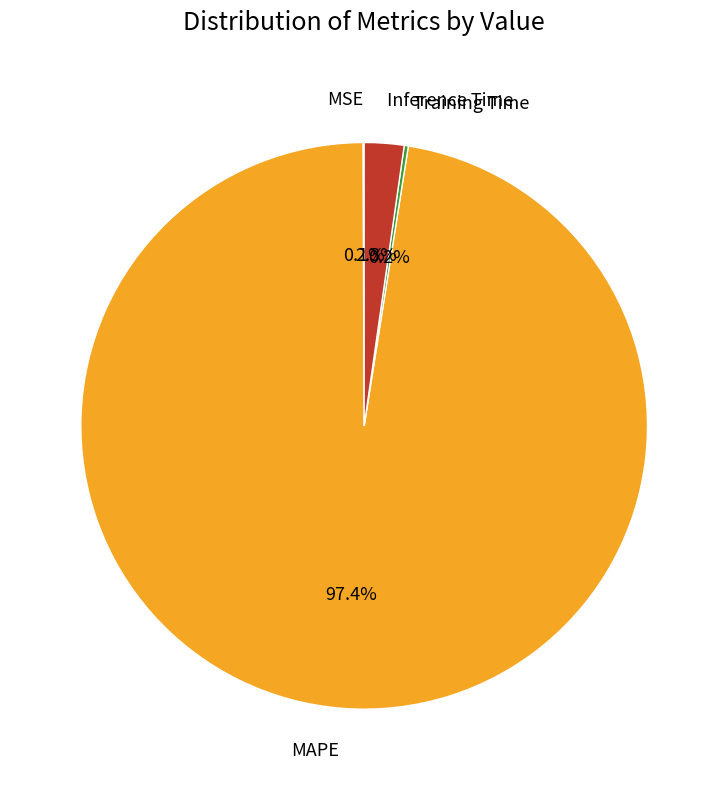

Is there any slice that represents more than half of the pie?

Yes